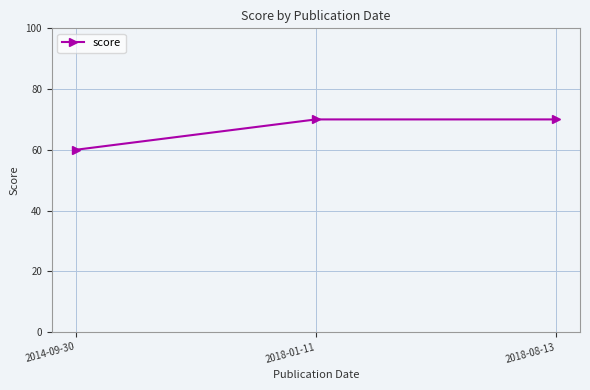

What is the label of the 2nd point from the left?

2018-01-11